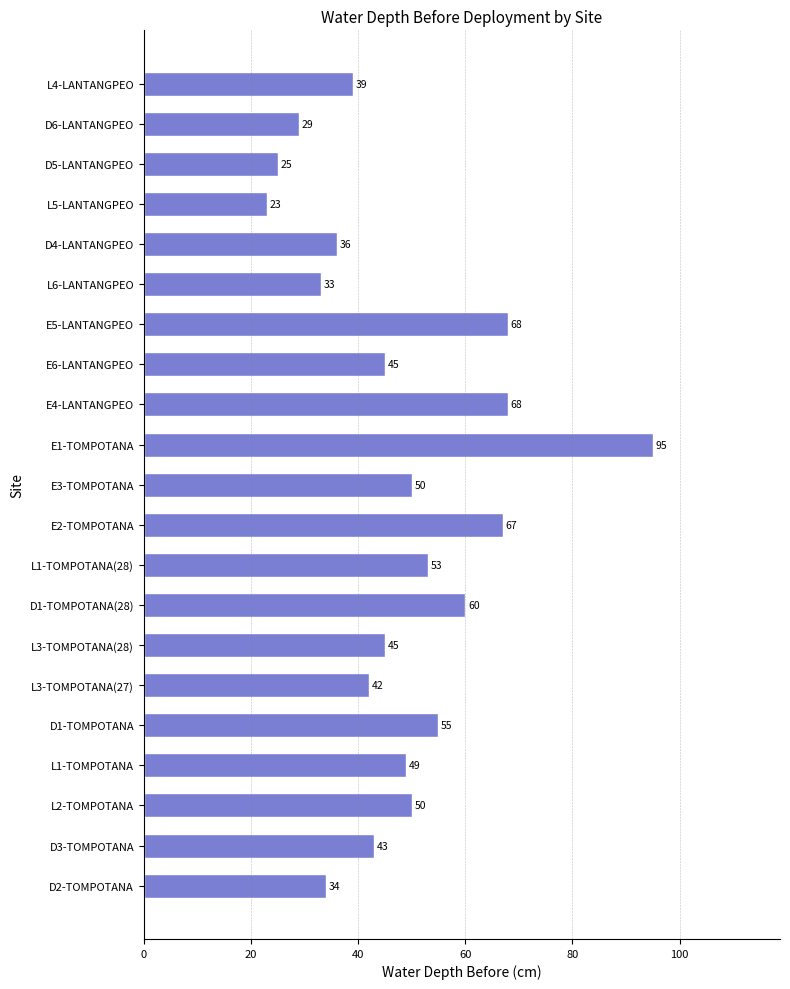

What is the difference between the maximum and minimum values?

72